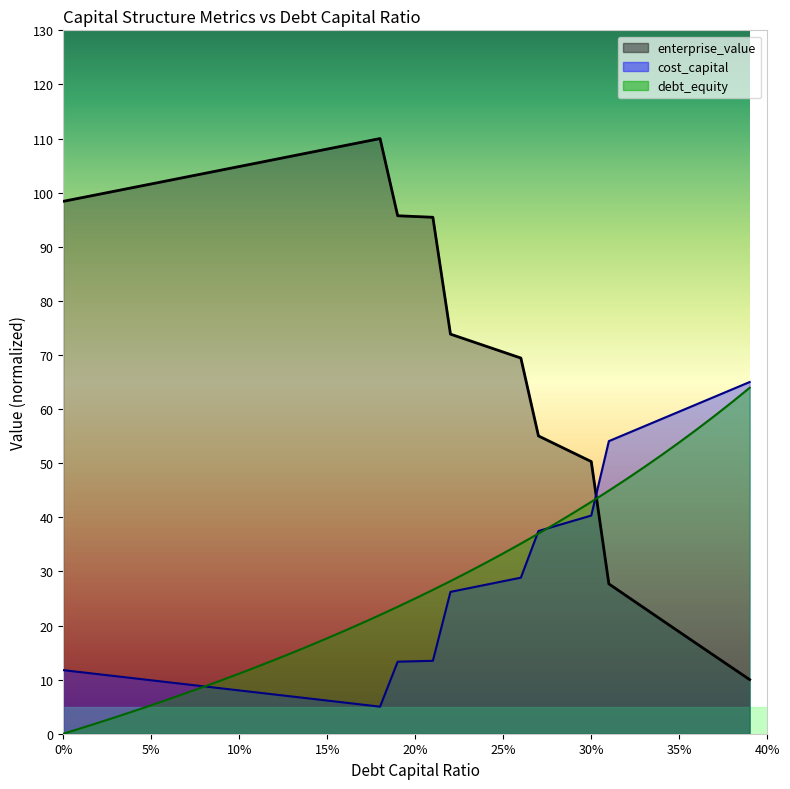

Is the value of debt_capital at 0.16 greater than the value of enterprise_value at 0.09?

No